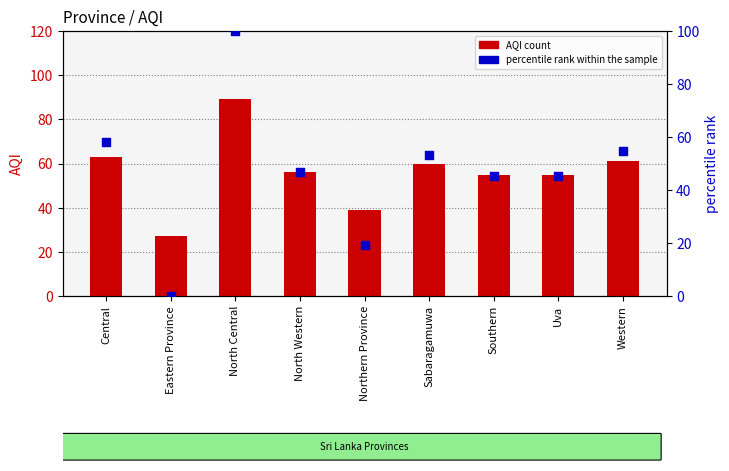

At which category is the sum across all series the highest?

North Central